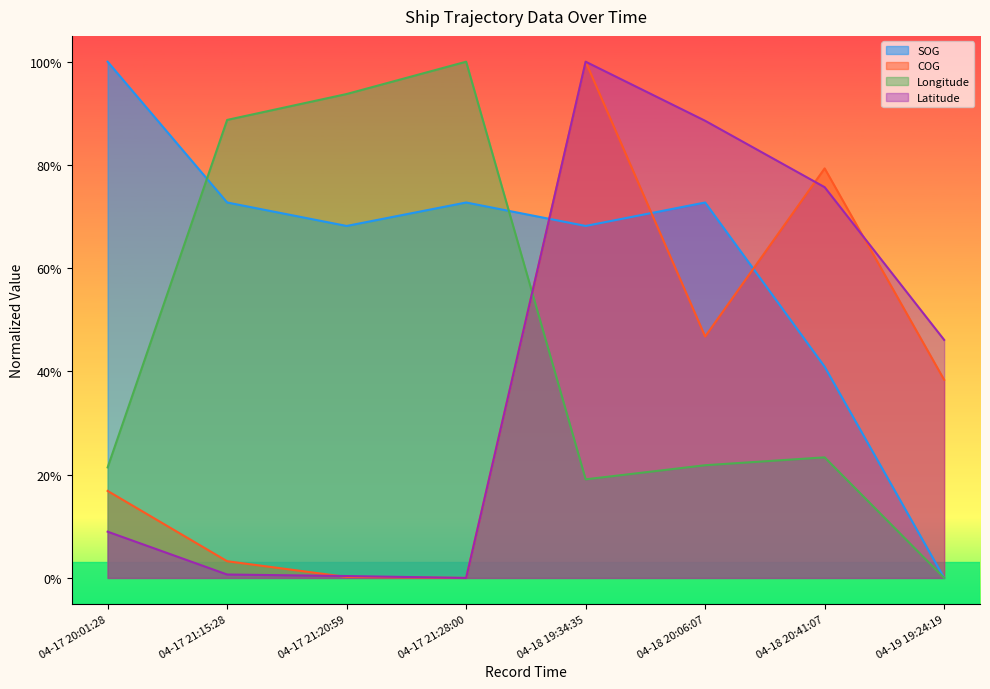

Between which two adjacent categories do SOG and Latitude first intersect?

04-17 21:28:00 and 04-18 19:34:35